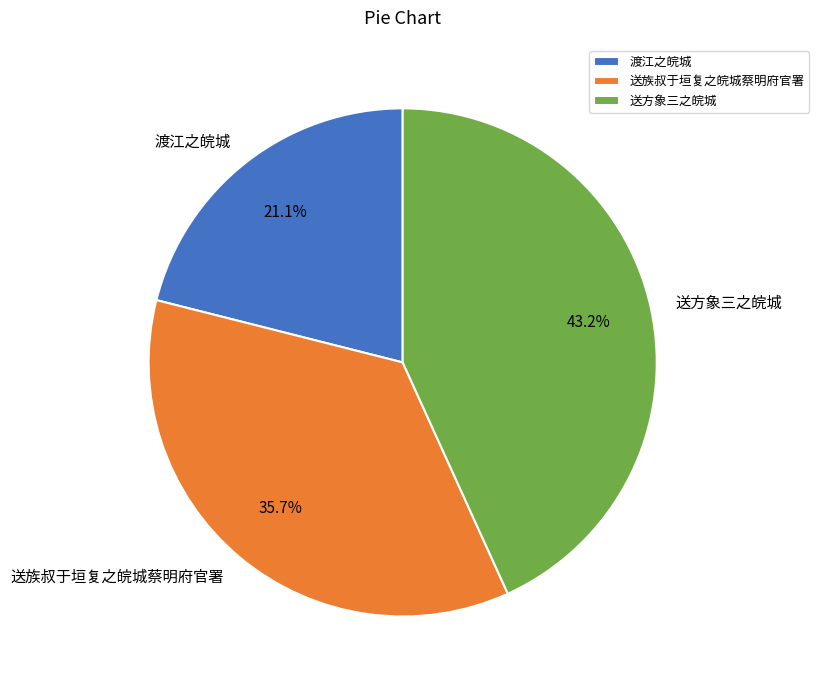

Combined, what portion of the pie is 渡江之皖城 and 送方象三之皖城?

64.3%